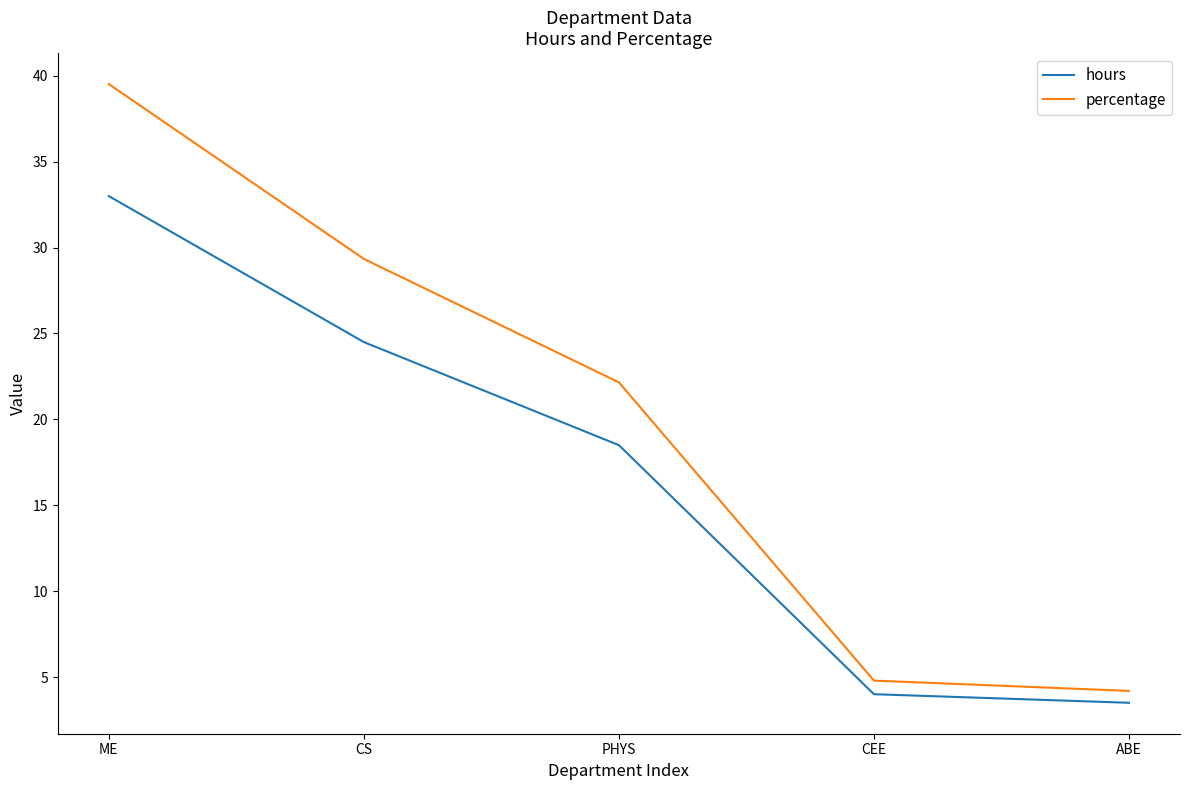

At which label is percentage closest to 21?

PHYS